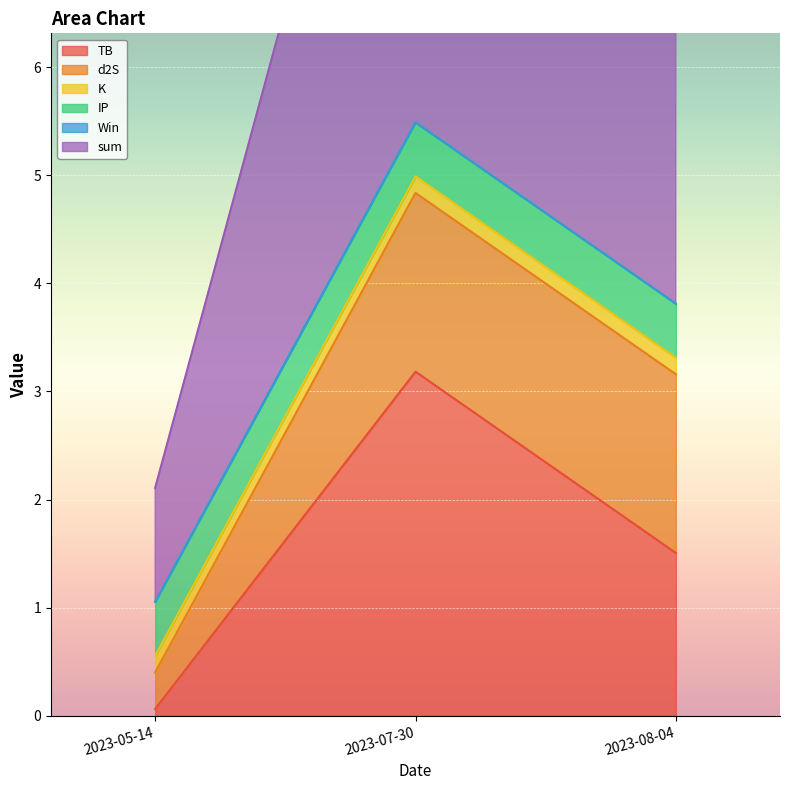

How many data points in d2S are less than 1?

1